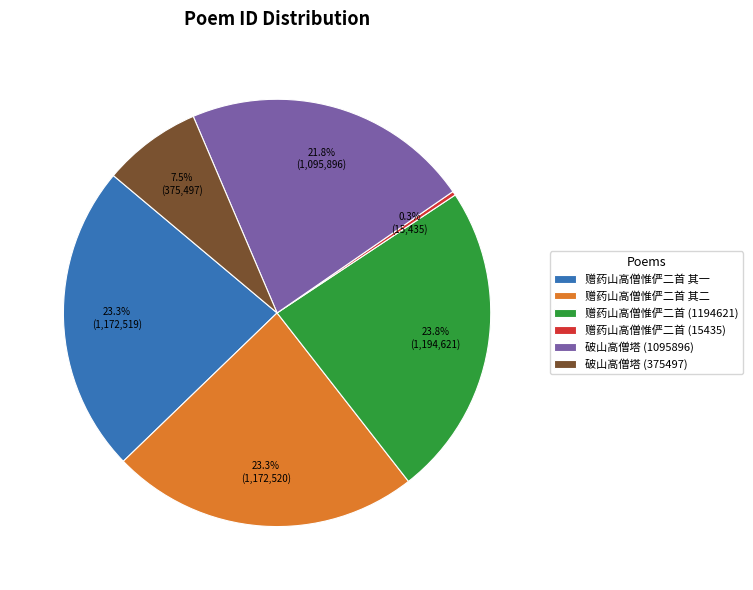

Count the number of slices in the pie.

6